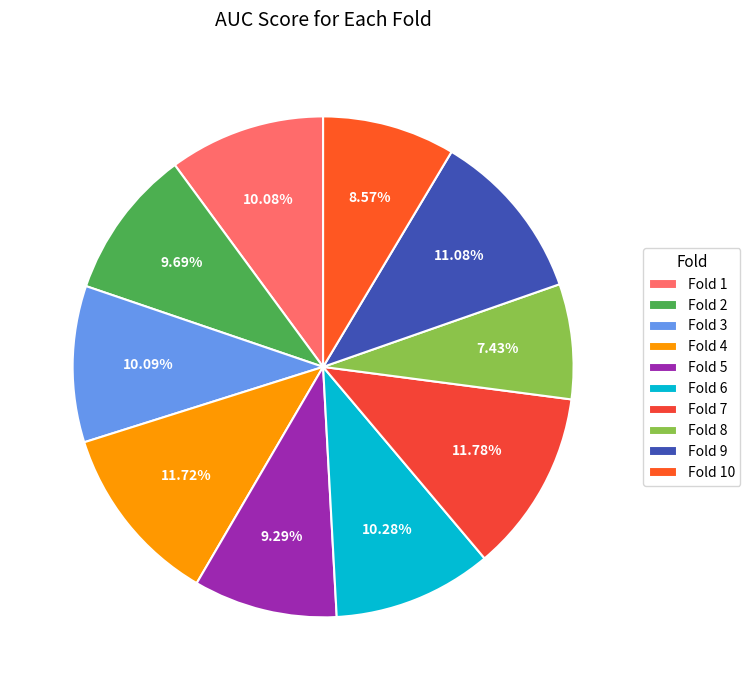

Is there any slice that represents more than half of the pie?

No